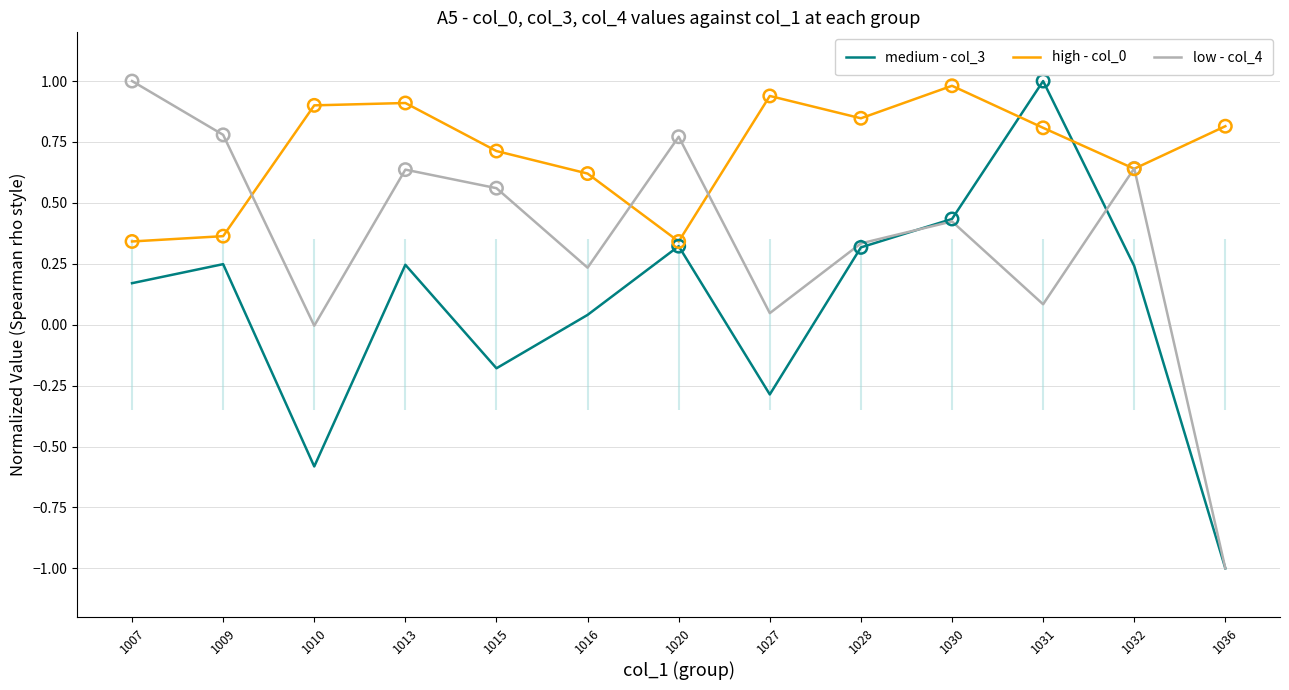

Is the value of low - col_4 at 1020 greater than the value of high - col_0 at 1009?

Yes